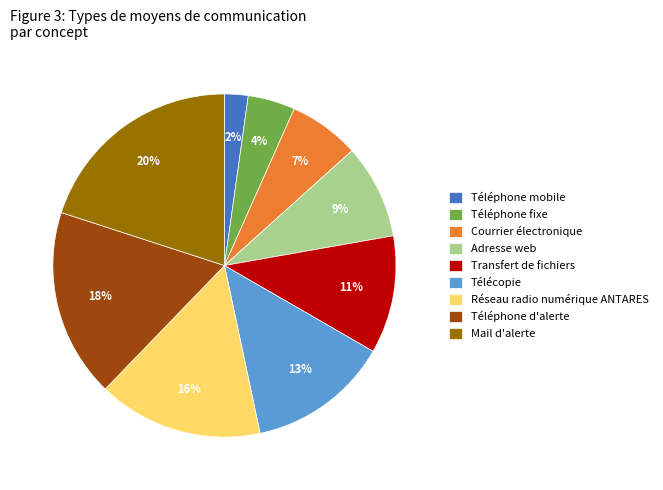

Combined, do Adresse web and Réseau radio numérique ANTARES account for over 50%?

No